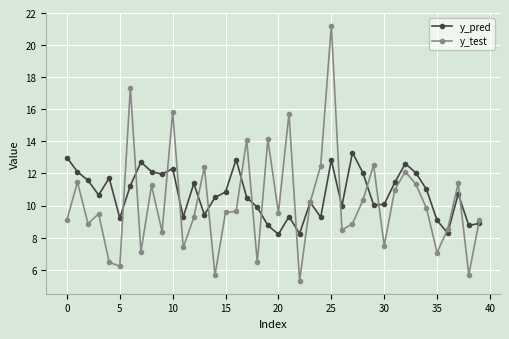

Which series has the largest range (max minus min)?

y_test